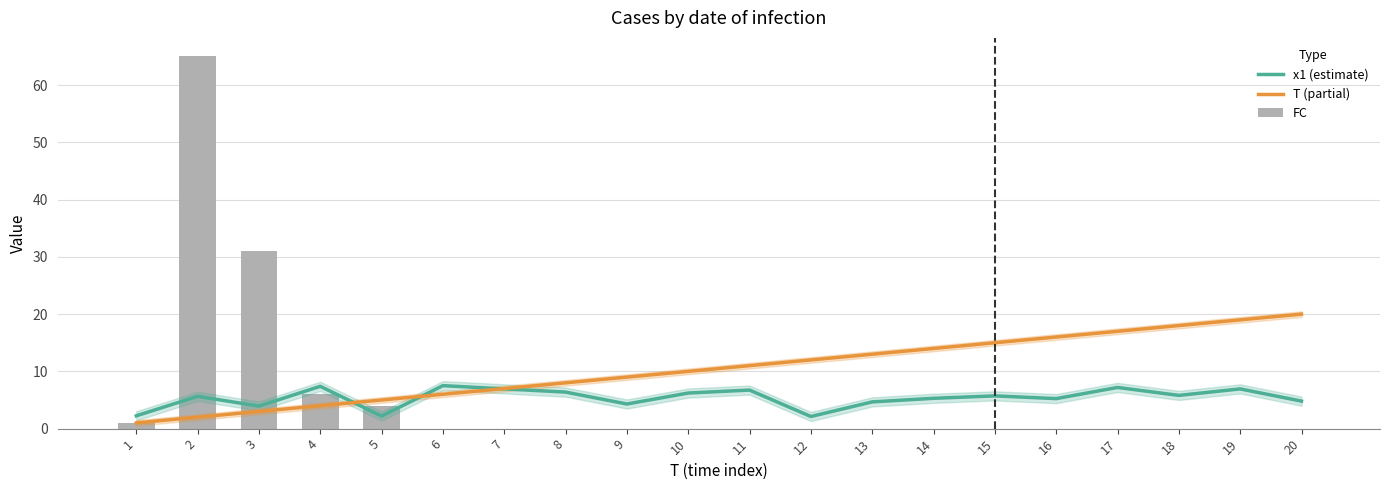

Rank the series by their maximum value, from lowest to highest.

x1 (estimate), T (partial), FC